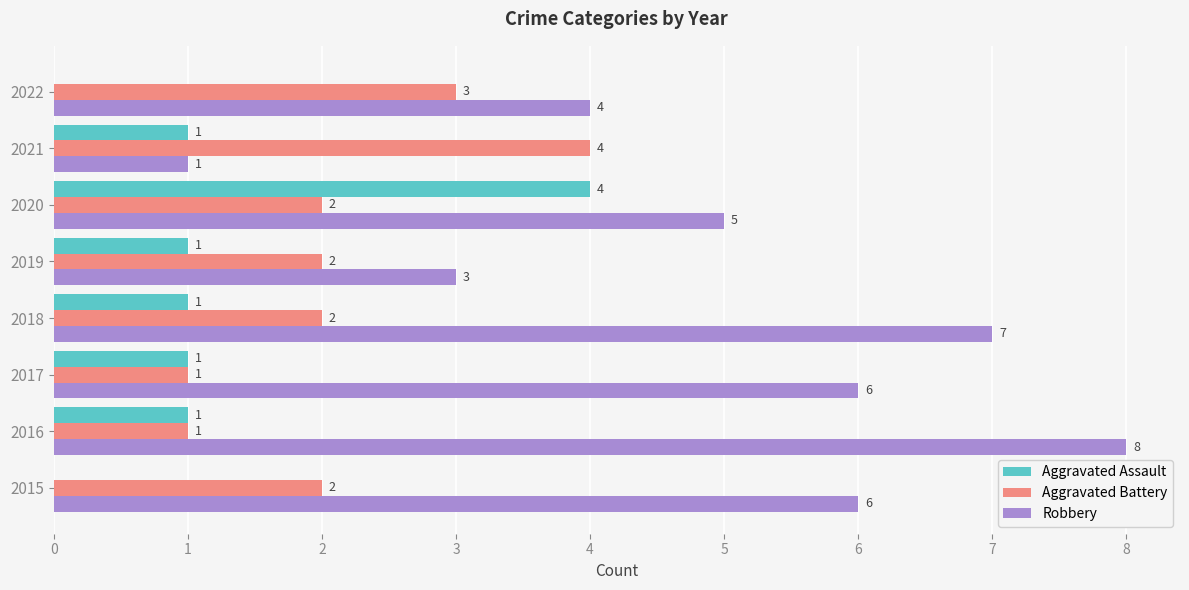

Which label corresponds to the largest value in the chart?

2016